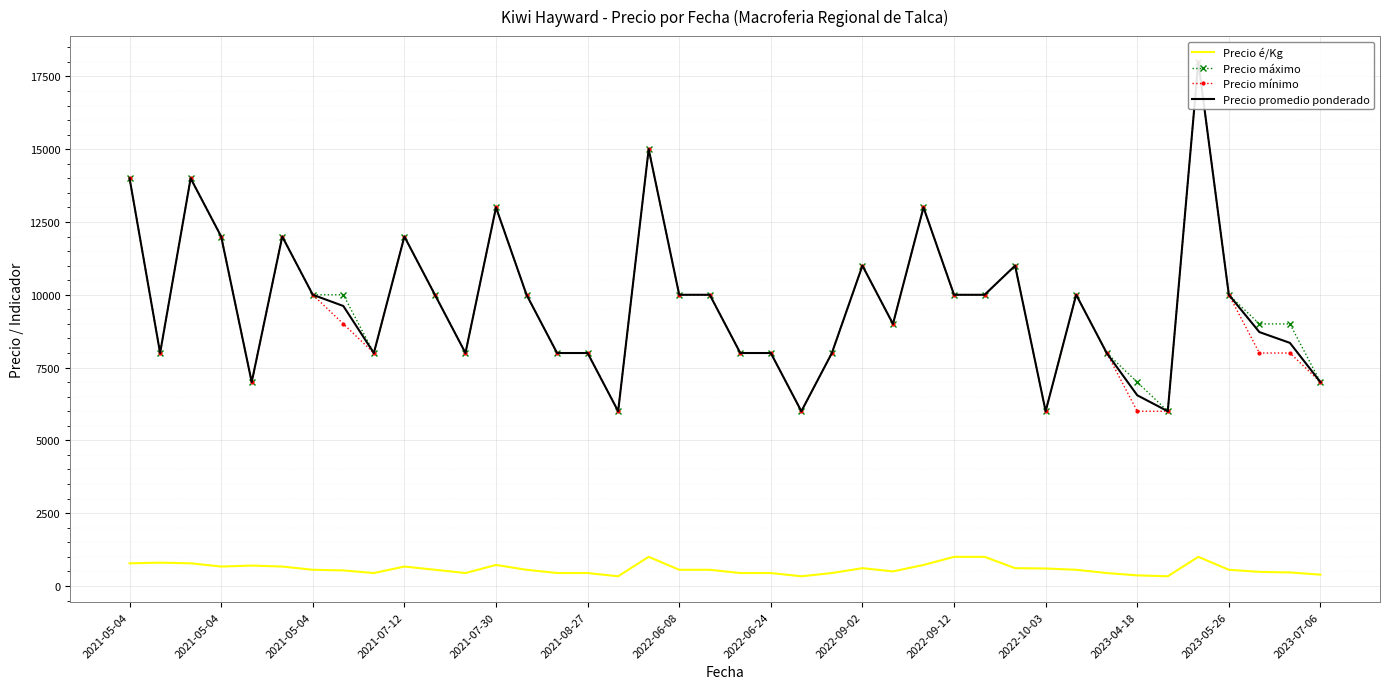

Where does the Precio mínimo series first go above 10000?

2021-05-04